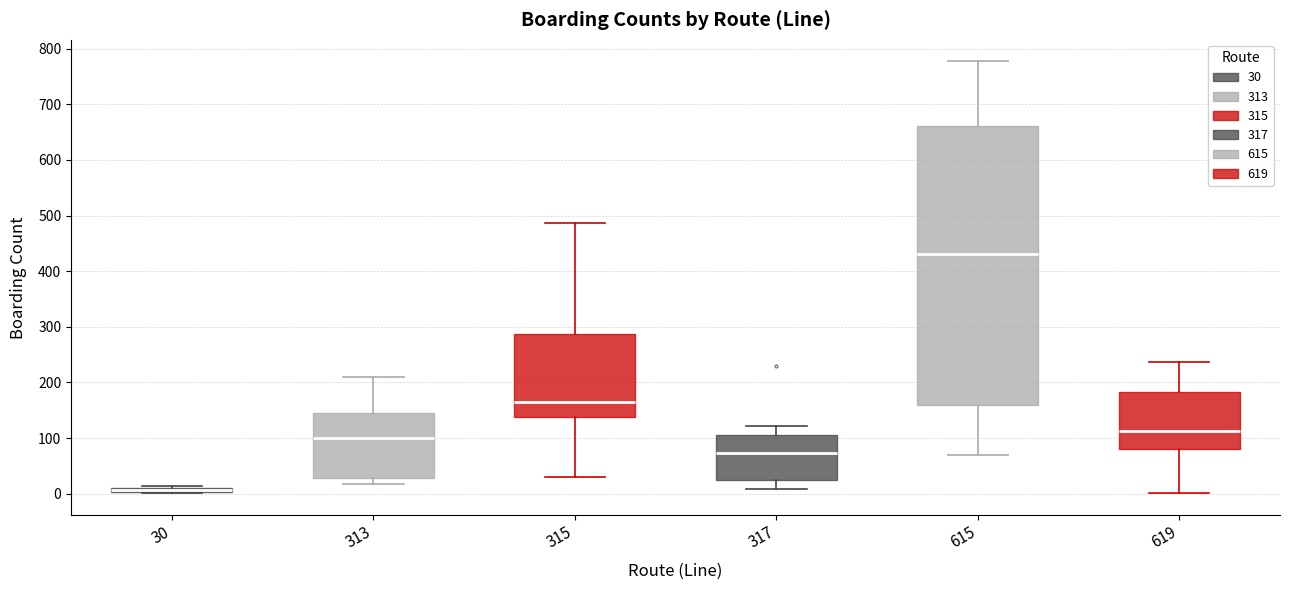

Which box has the lowest median line?

30